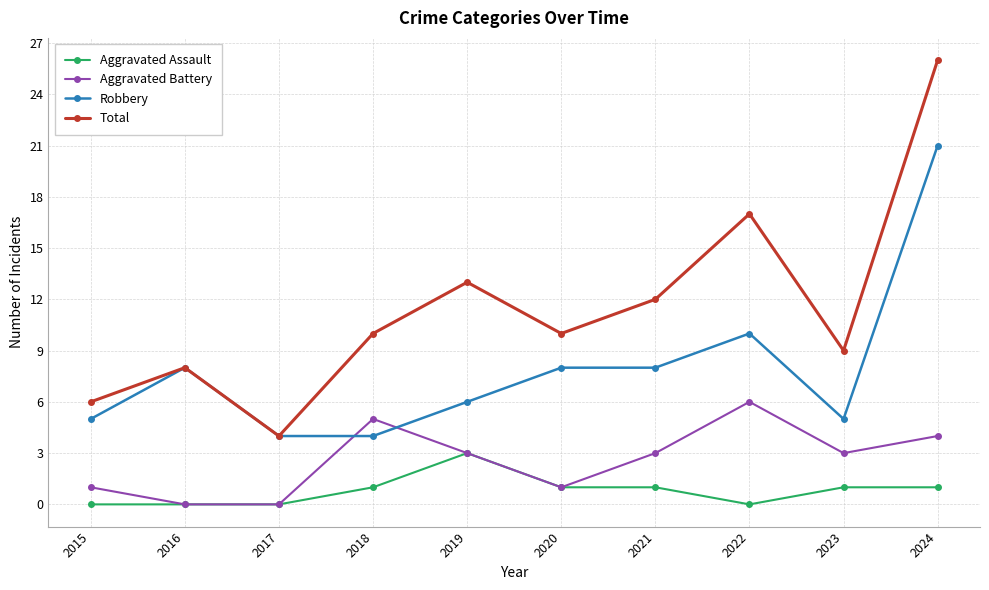

Reading right to left, list all the values displayed in this chart.

Aggravated Assault: 2024=1	2023=1	2022=0	2021=1	2020=1	2019=3	2018=1	2017=0	2016=0	2015=0
Aggravated Battery: 2024=4	2023=3	2022=6	2021=3	2020=1	2019=3	2018=5	2017=0	2016=0	2015=1
Robbery: 2024=21	2023=5	2022=10	2021=8	2020=8	2019=6	2018=4	2017=4	2016=8	2015=5
Total: 2024=26	2023=9	2022=17	2021=12	2020=10	2019=13	2018=10	2017=4	2016=8	2015=6